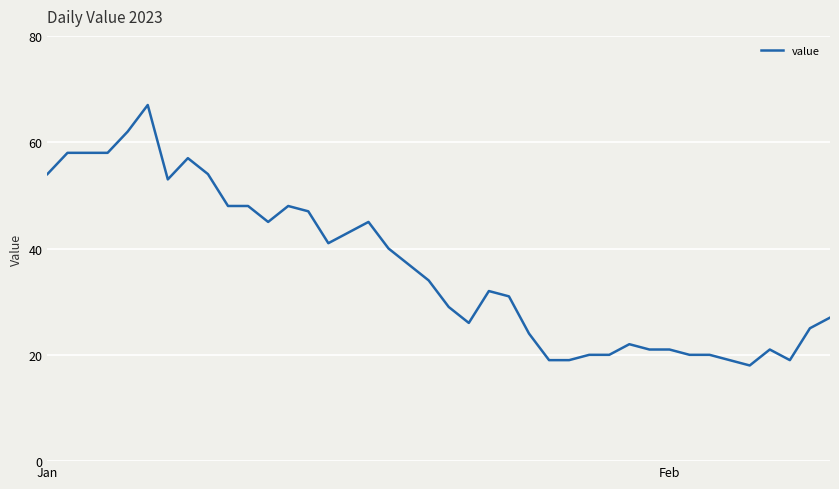

What is the difference between the maximum and minimum values?

49